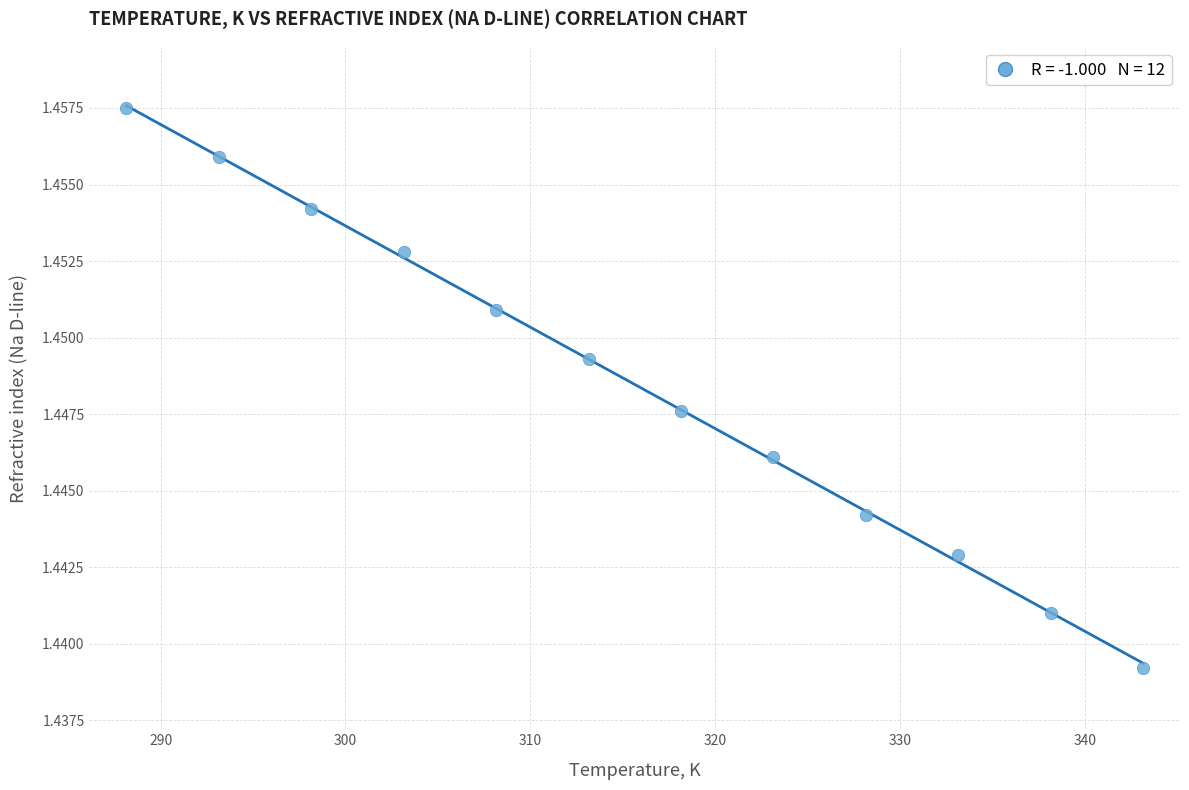

What is the average X value?

315.6